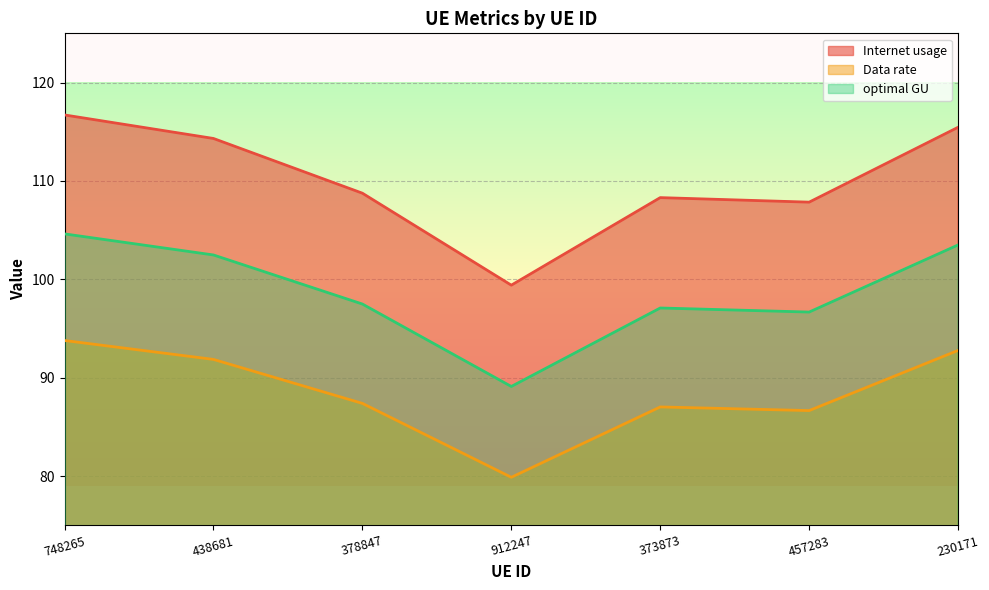

What is the total value across all series at 373873?

292.4